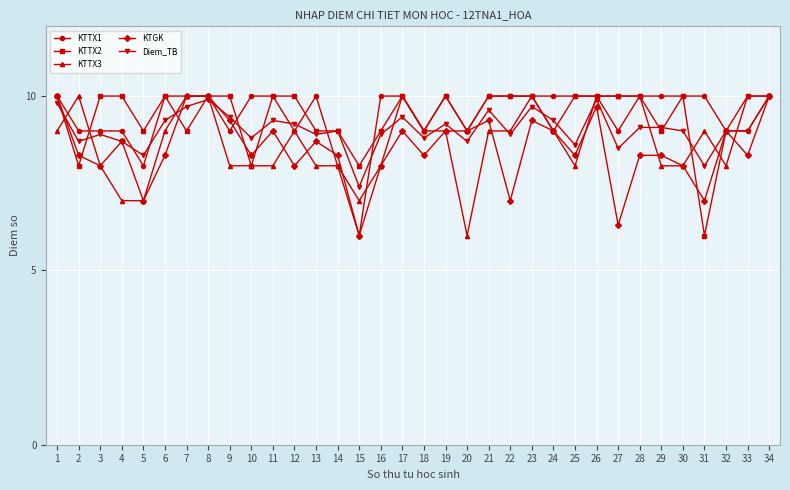

What is the difference between the highest and lowest values at 27?

3.7